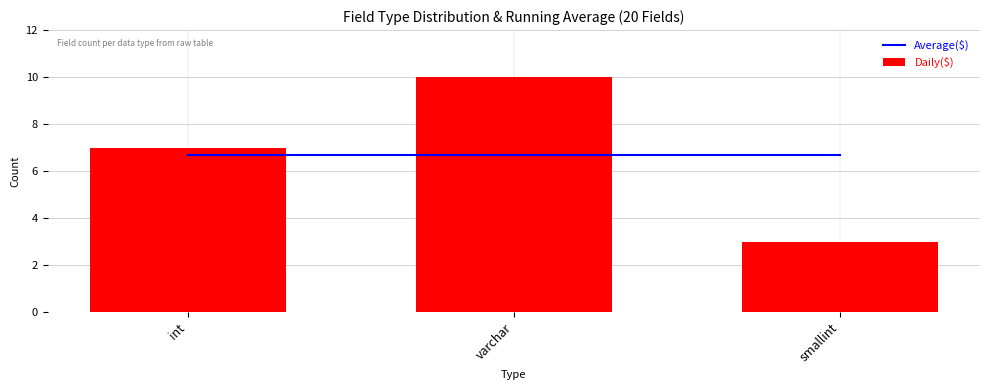

What is the greatest value displayed?

10.0